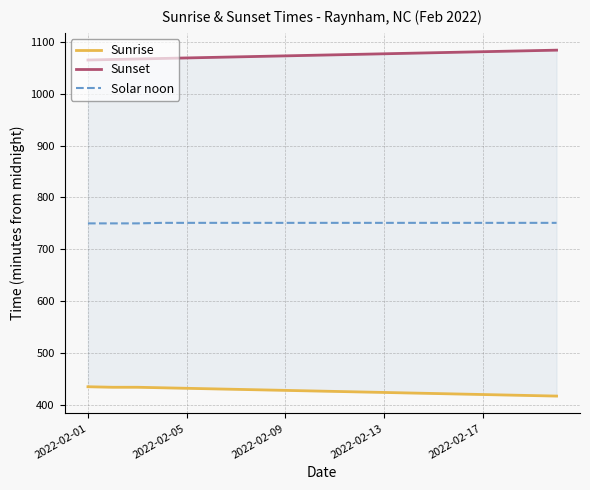

True or false: Sunset has a value of 1079 at 14.

True